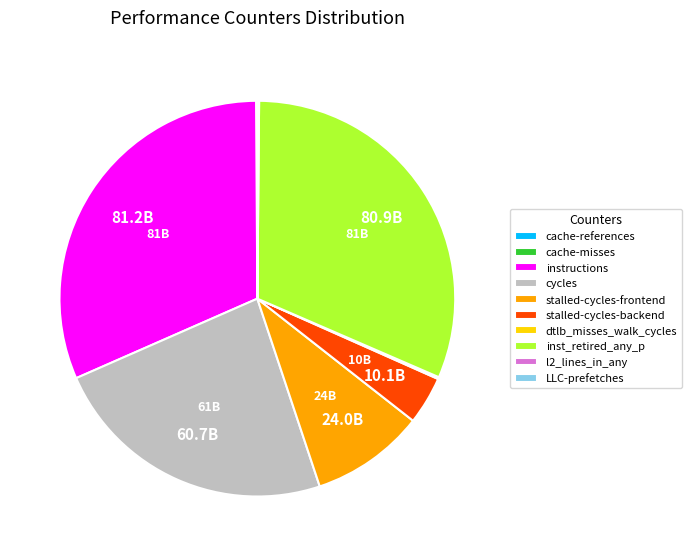

Is there any slice that represents more than half of the pie?

No